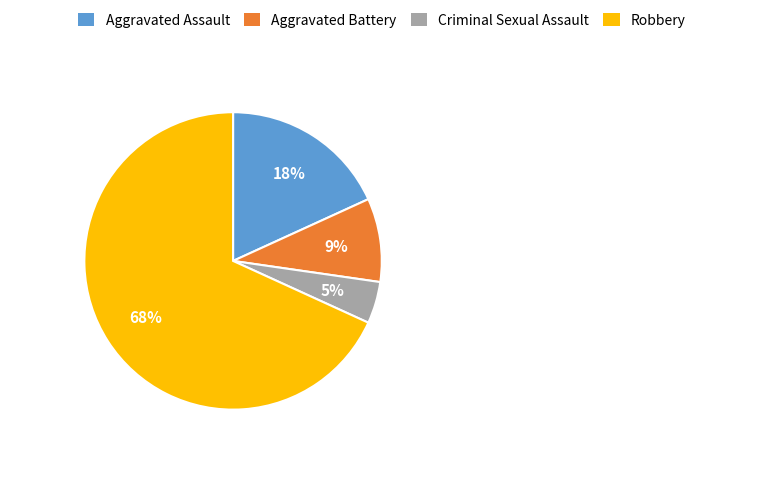

To the nearest percent, what is the difference between the Robbery and Aggravated Battery slice percentages?

59%